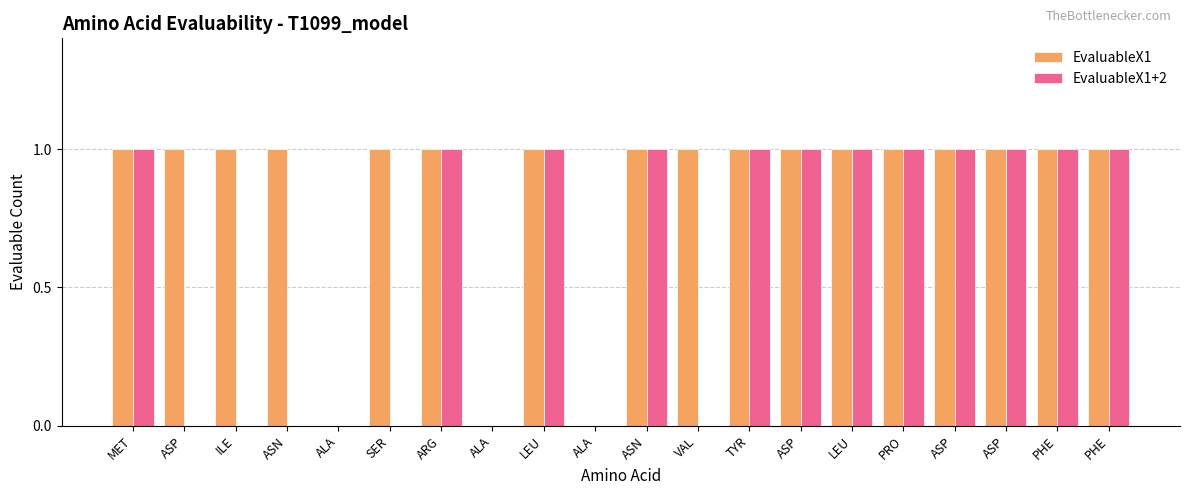

What are all the series names shown in the legend?

EvaluableX1, EvaluableX1+2